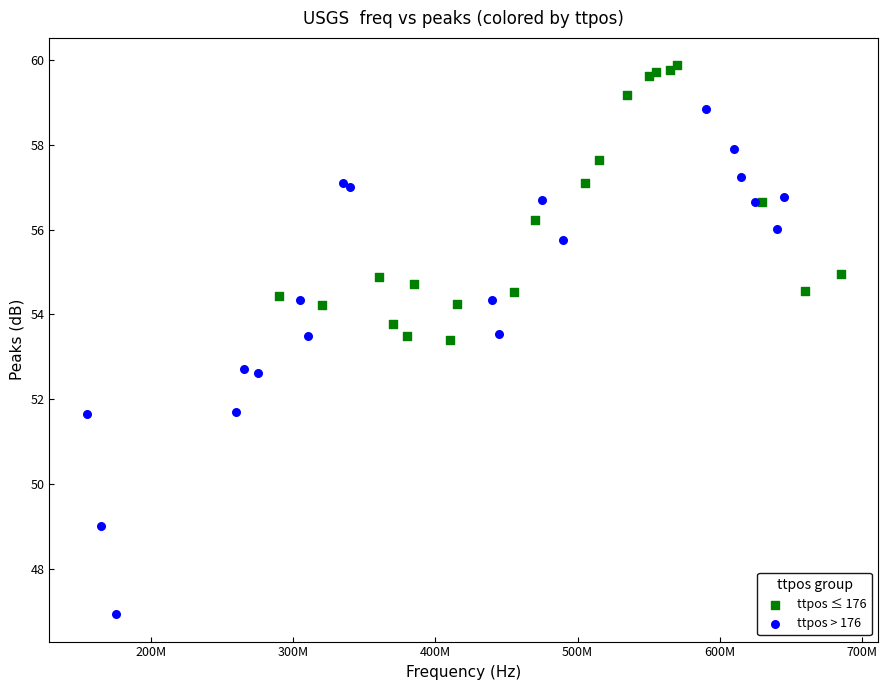

What are all the series names shown in the legend?

ttpos ≤ 176, ttpos > 176